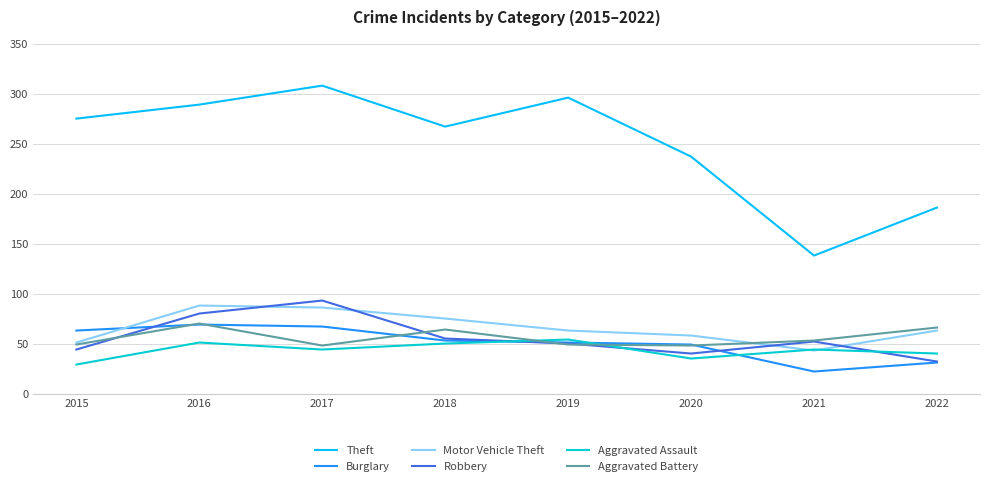

What is the difference between the second highest and minimum values in the Robbery series?

48